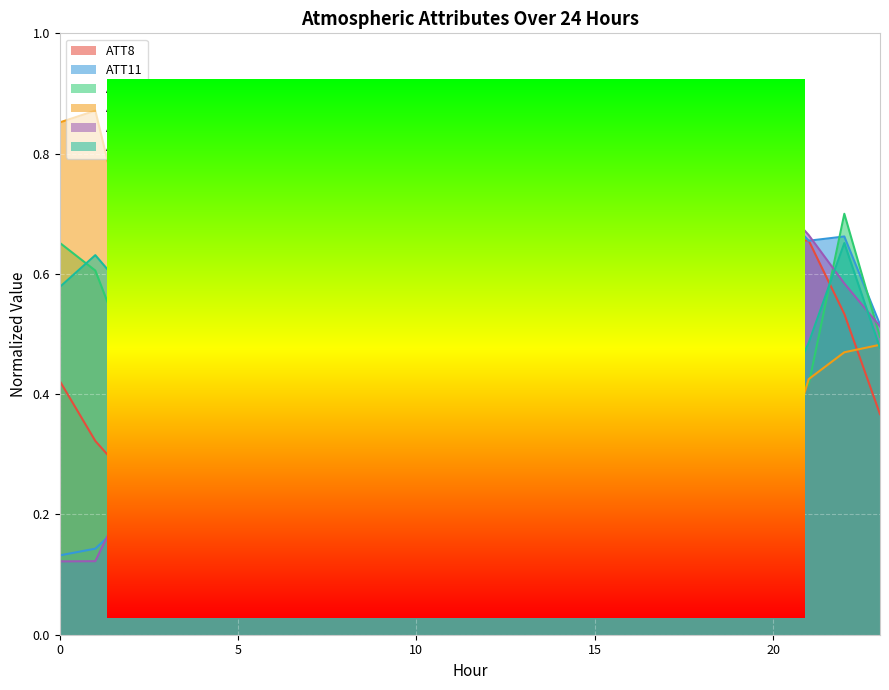

What is the value of the ATT12 point at the 1st from the left?

0.7